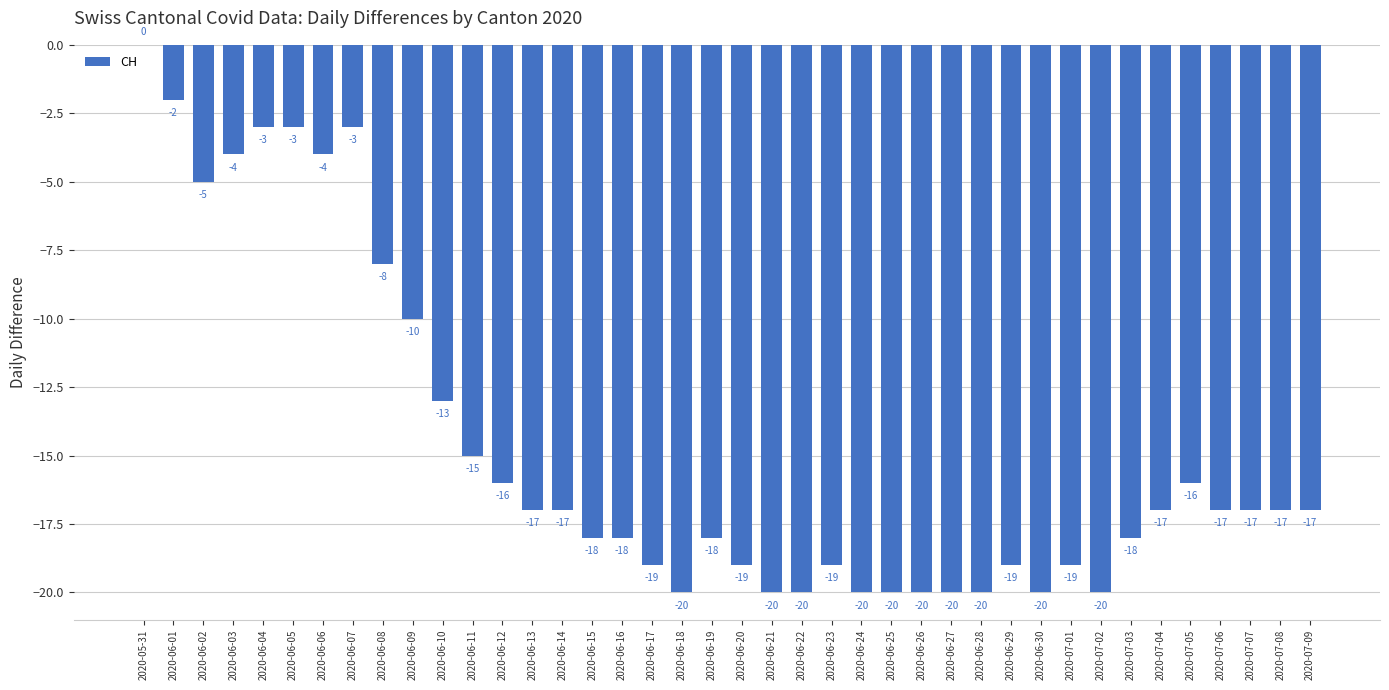

Is it true that the value at 2020-06-05 is -3?

True